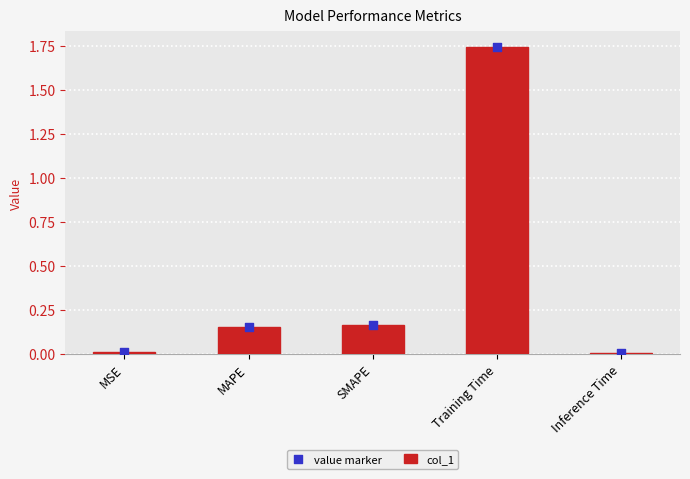

What is the total value across all series at SMAPE?

0.3